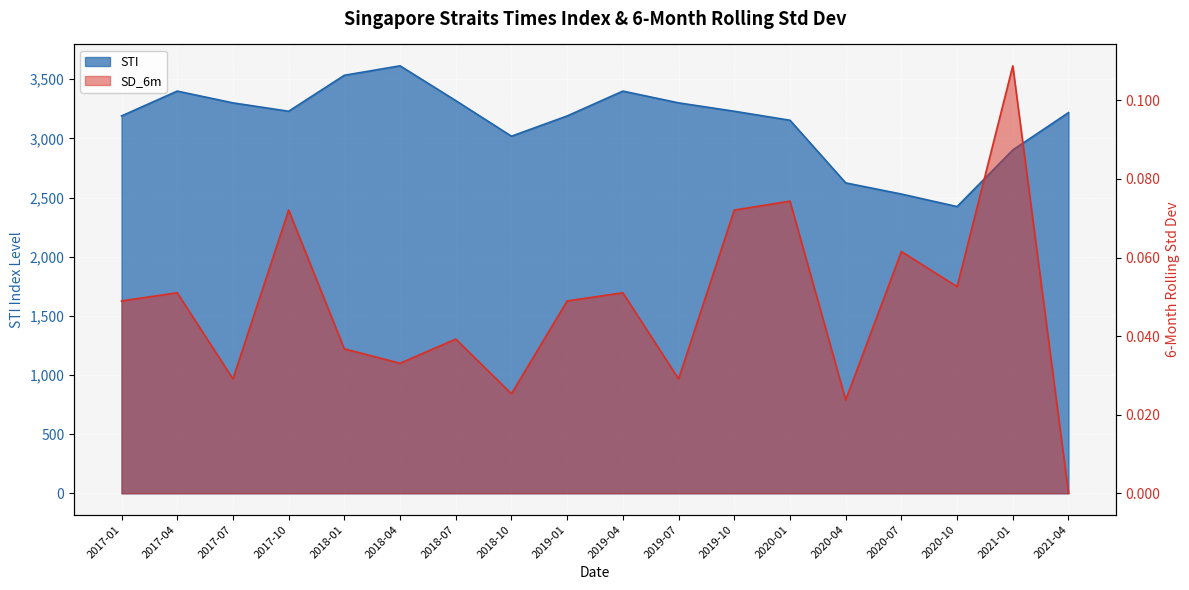

Which series has the widest spread of values?

STI